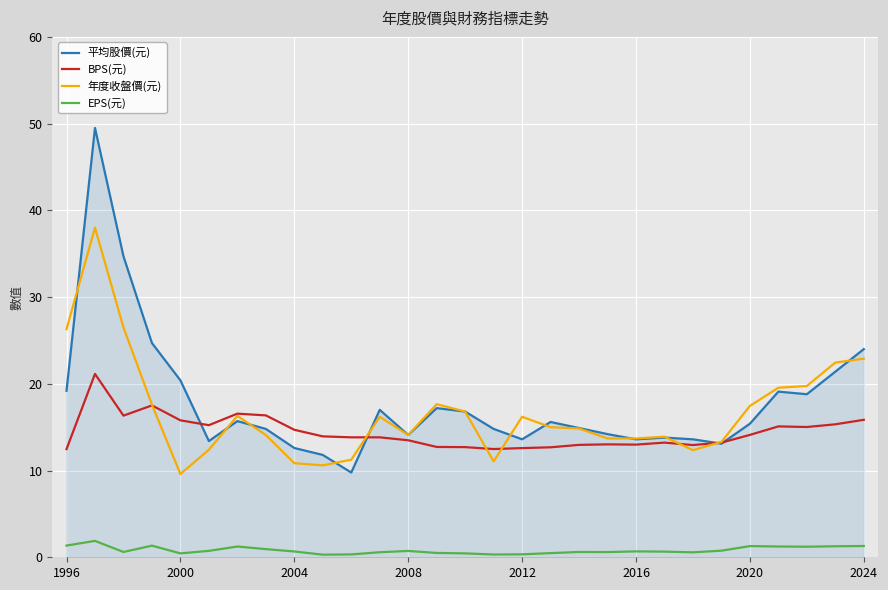

What are all the series names shown in the legend?

平均股價(元), BPS(元), 年度收盤價(元), EPS(元)